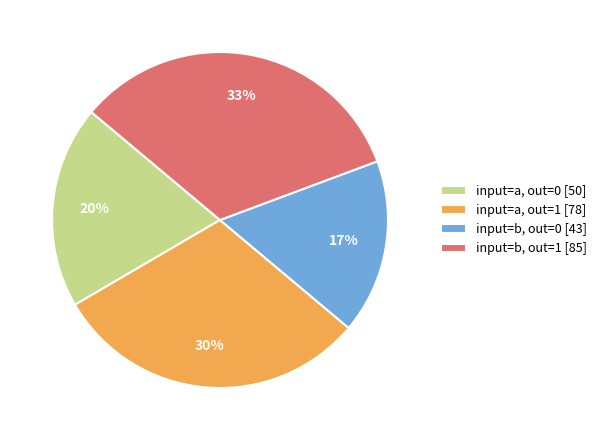

To the nearest percent, what is the difference between the largest and smallest slice percentages?

16%